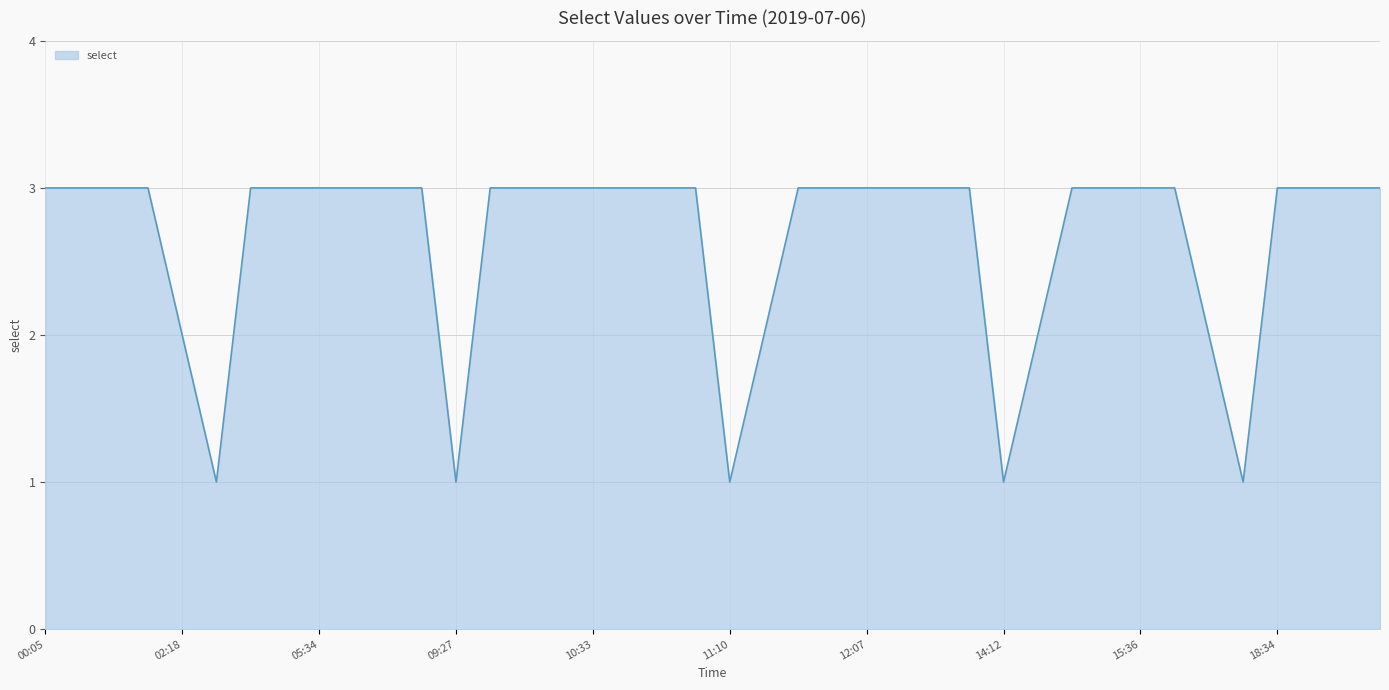

What is the maximum value shown in the chart?

3